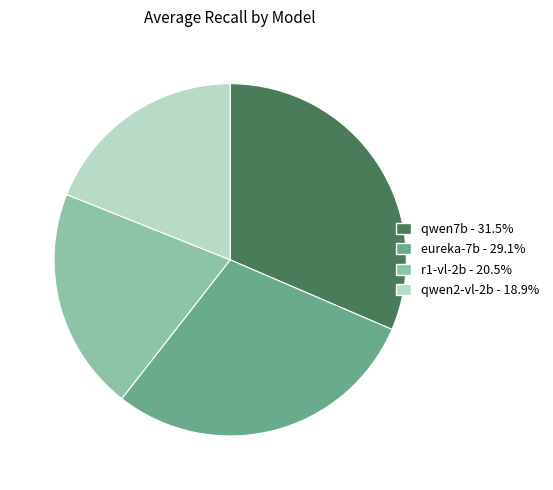

Rank the categories by value from highest to lowest.

qwen7b, eureka-7b, r1-vl-2b, qwen2-vl-2b